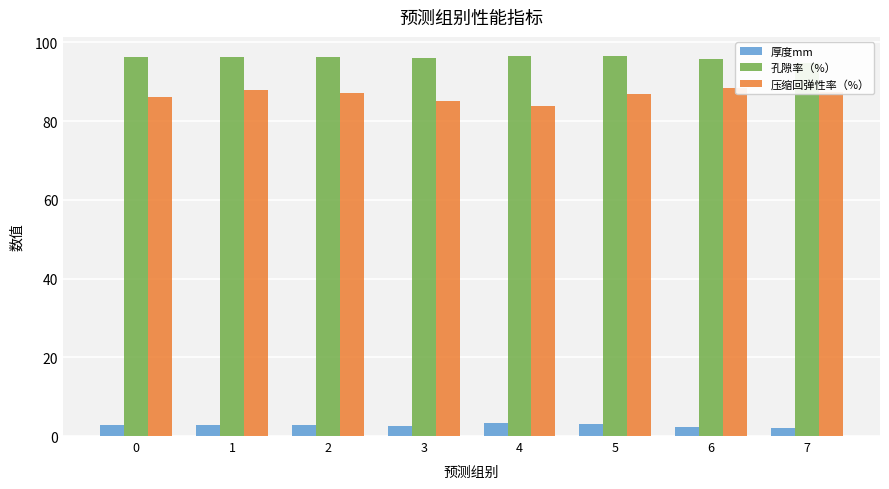

How many data points in 孔隙率（%） are above 96?

5